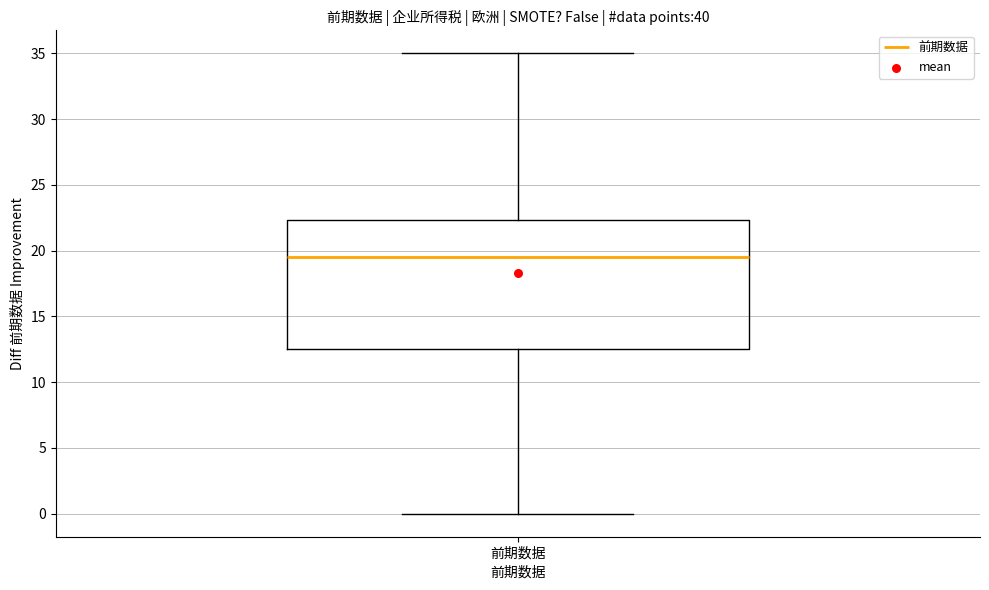

Where does the median line of the box for 前期数据 sit on the y-axis? The values are not printed on the chart, so give them approximately, as read against the axis.

19.5